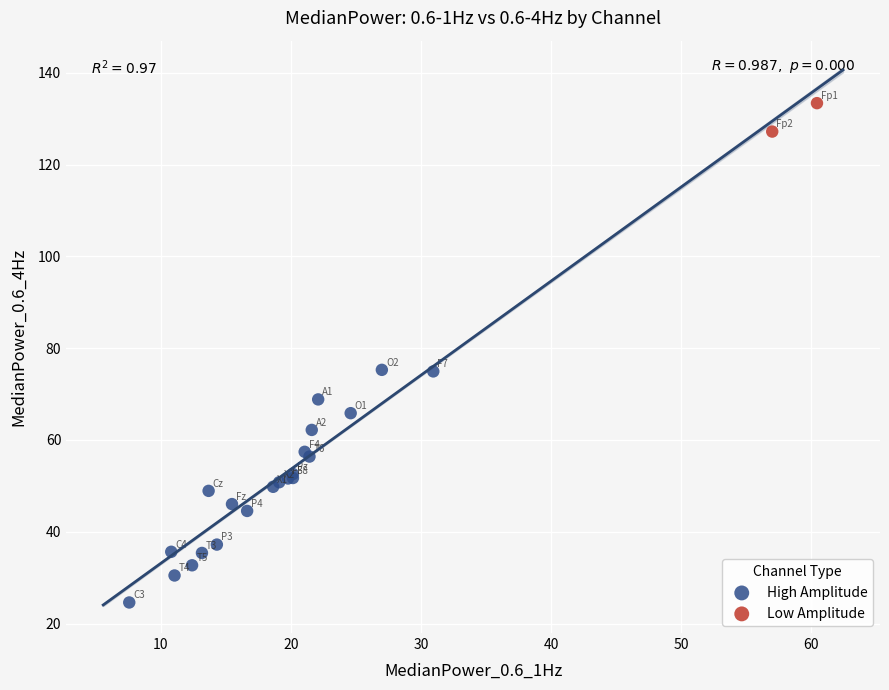

Which series contains the lowest Y value?

High Amplitude